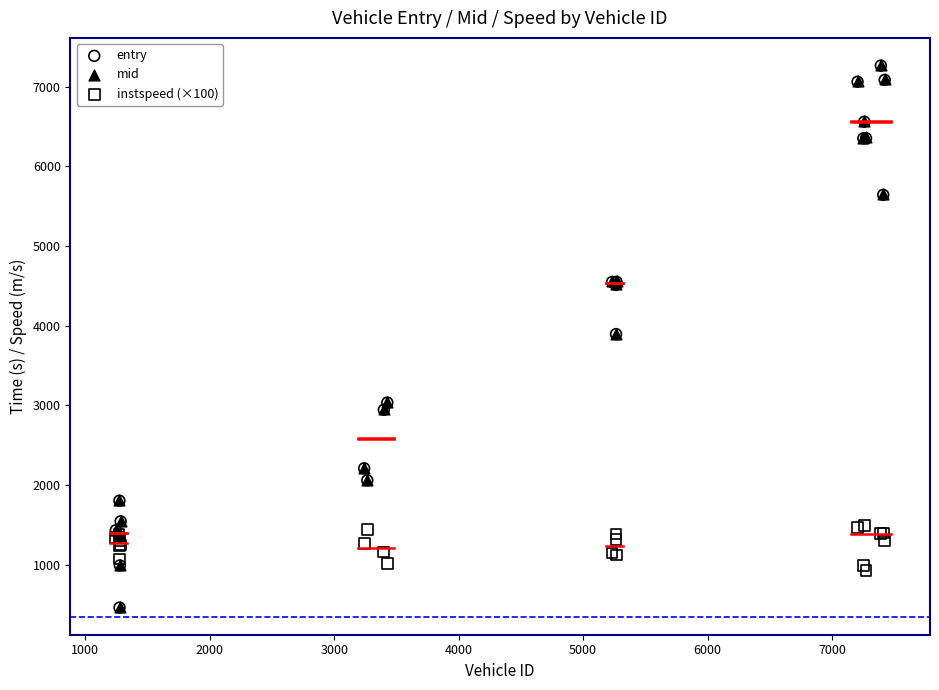

What are all the series names shown in the legend?

entry, mid, instspeed (×100)